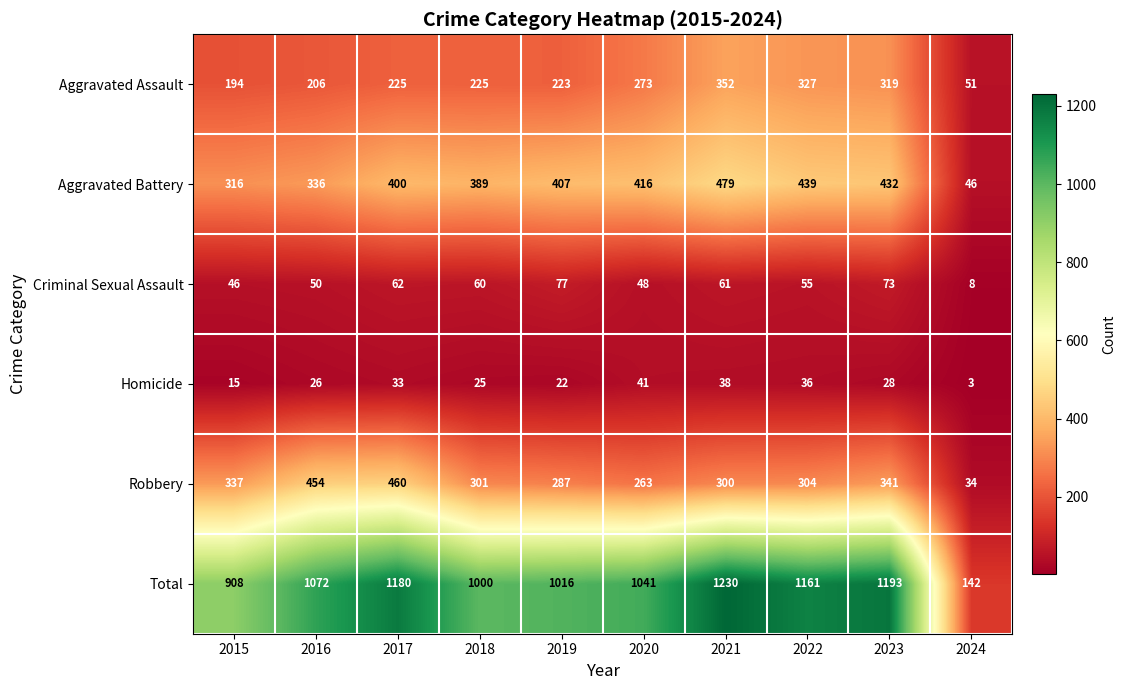

At which category is the sum across all series the highest?

2021